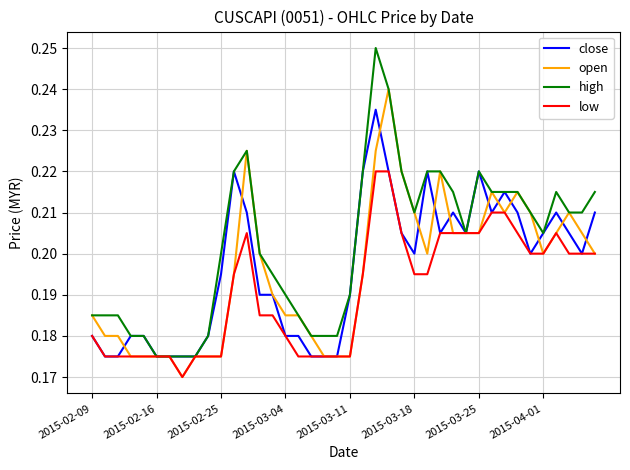

Which series has the largest range (max minus min)?

high